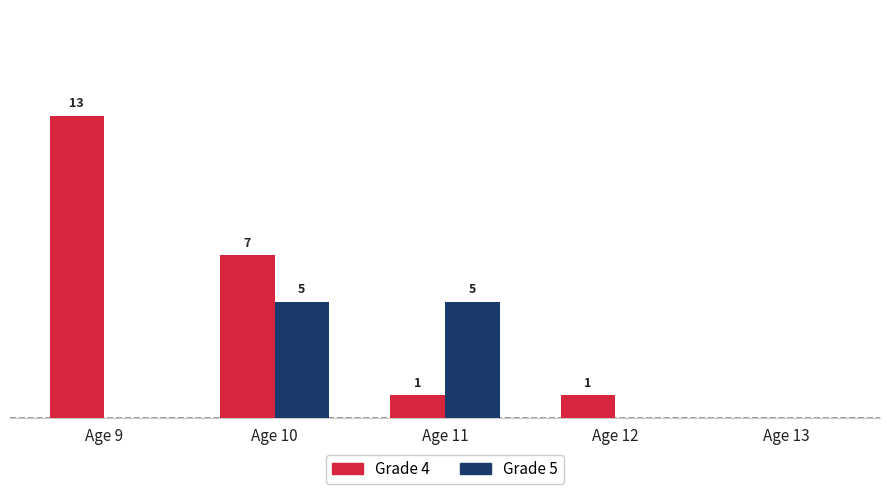

Which series has the largest total across all categories?

Grade 4